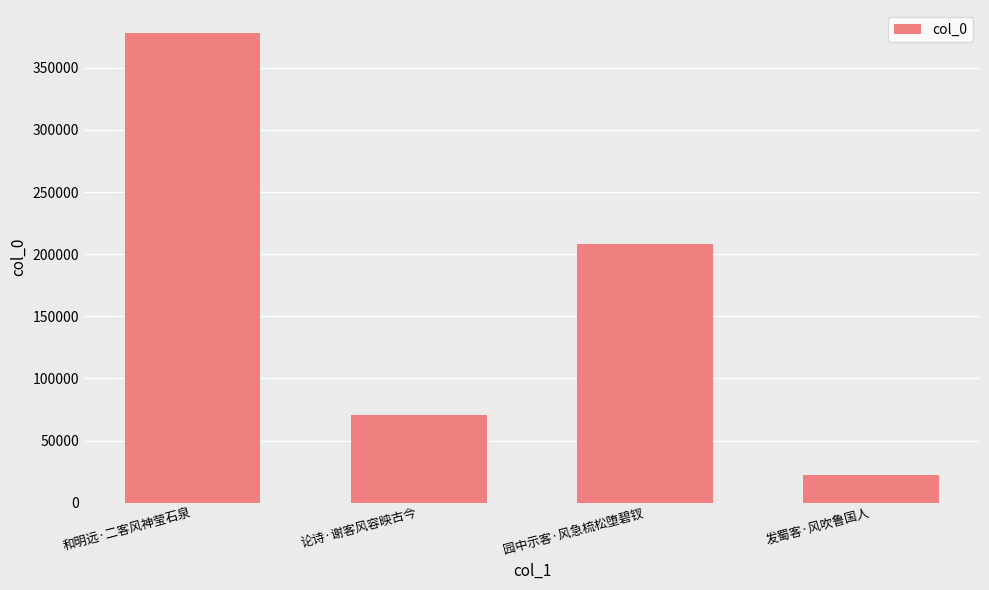

What is the value of the 1st bar from the left?

377725